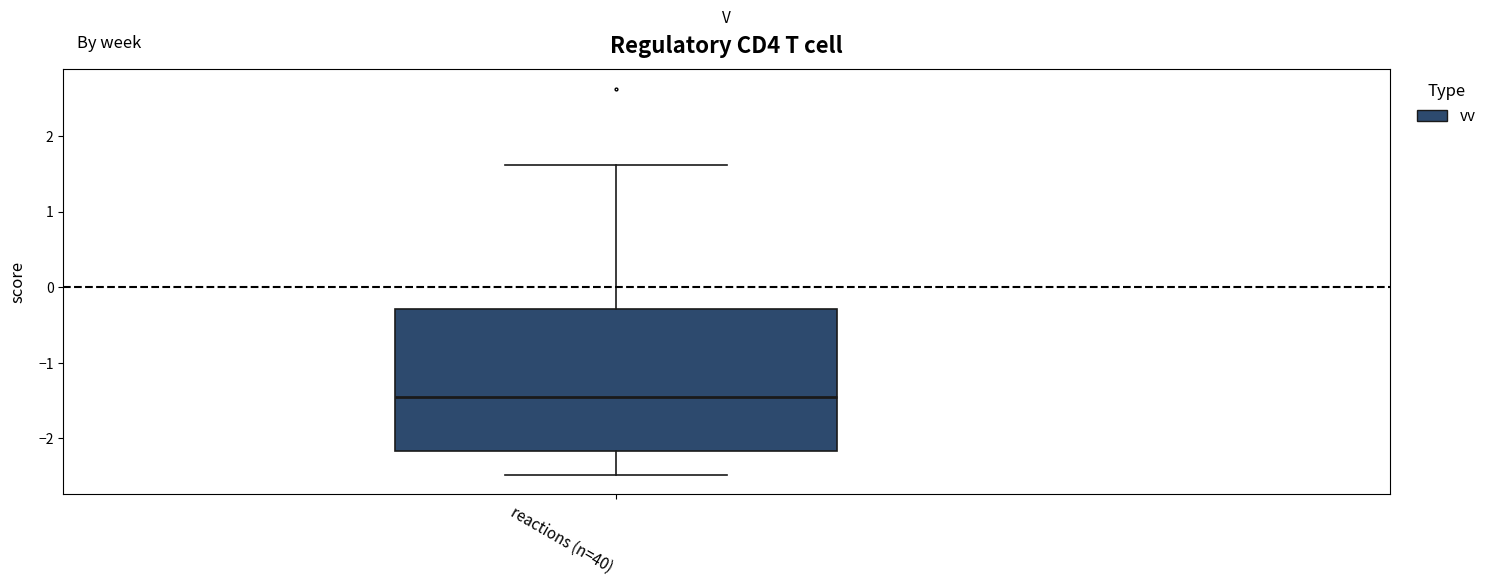

Transcribe this box plot: give where the median line is, the range the box spans, and where the two whiskers end, as read against the y-axis. The values are not printed on the chart, so give them approximately, as read against the axis.

median -1.5, box -2.2 to -0.3, whiskers -2.5 to 1.6